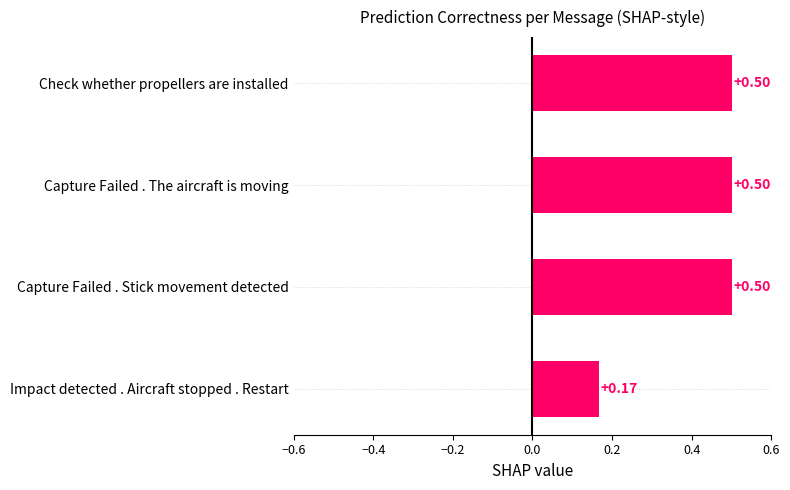

What is the sum of all values?

1.7